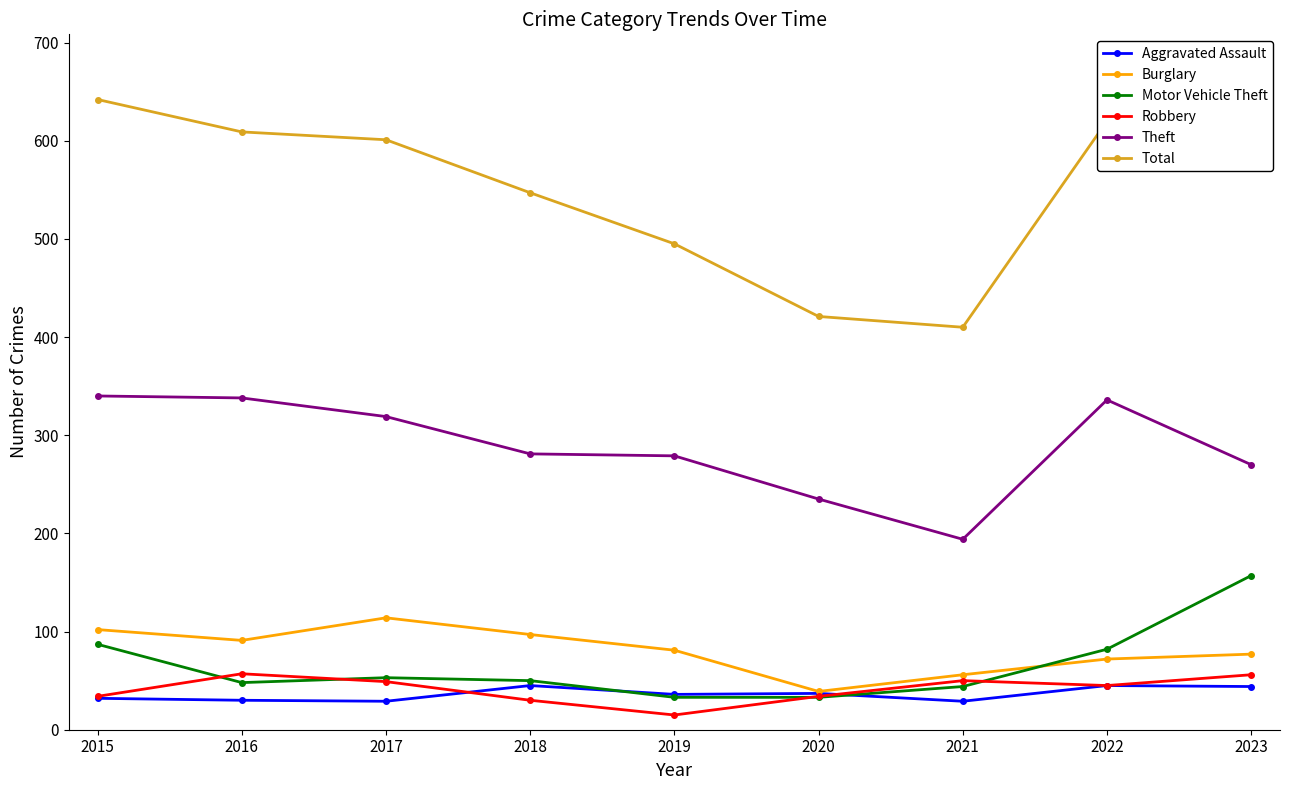

Which series has the largest total across all categories?

Total